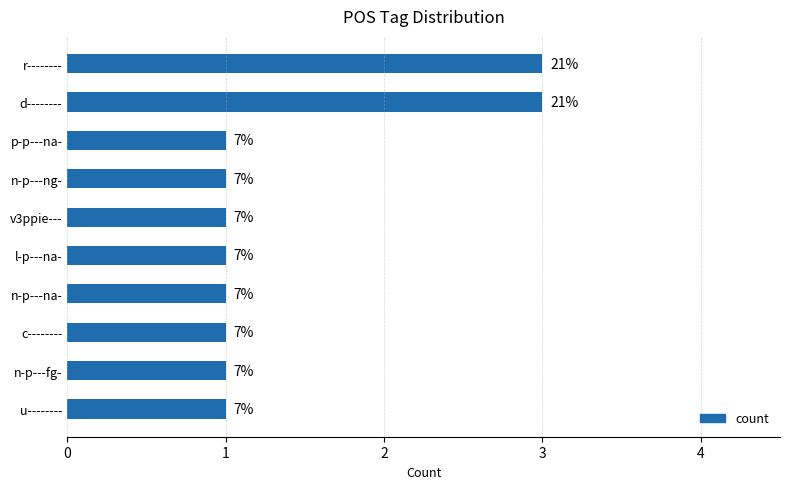

What is the average value?

1